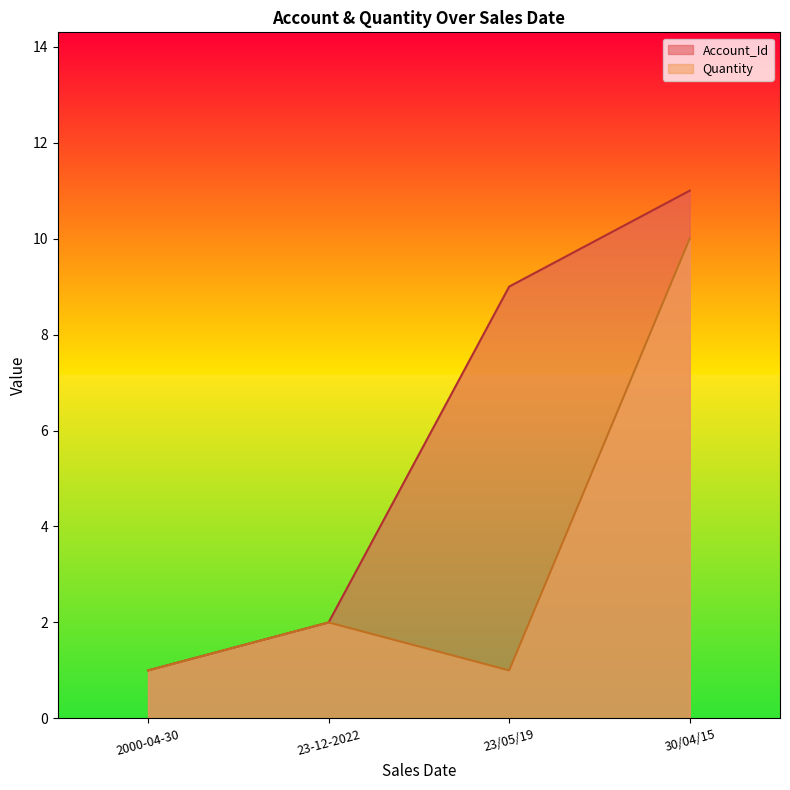

What position from the left is 30/04/15?

4